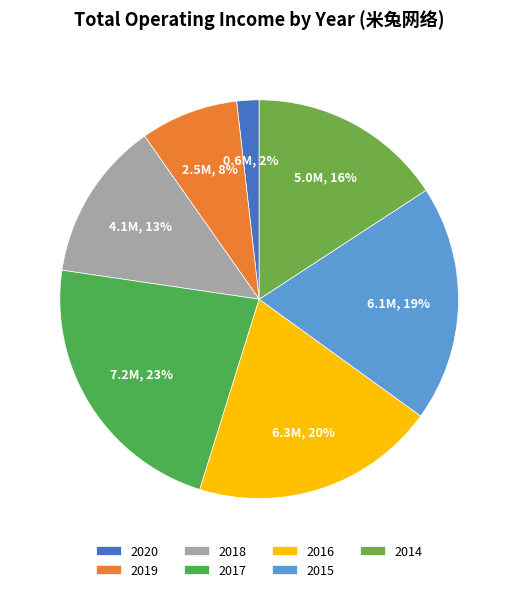

How many segments does this pie chart have?

7